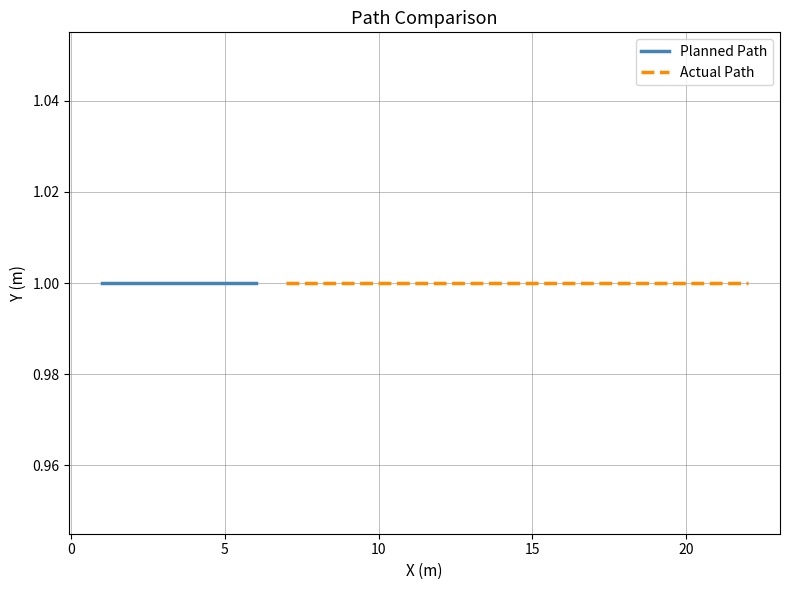

Count the number of categories in the chart.

22